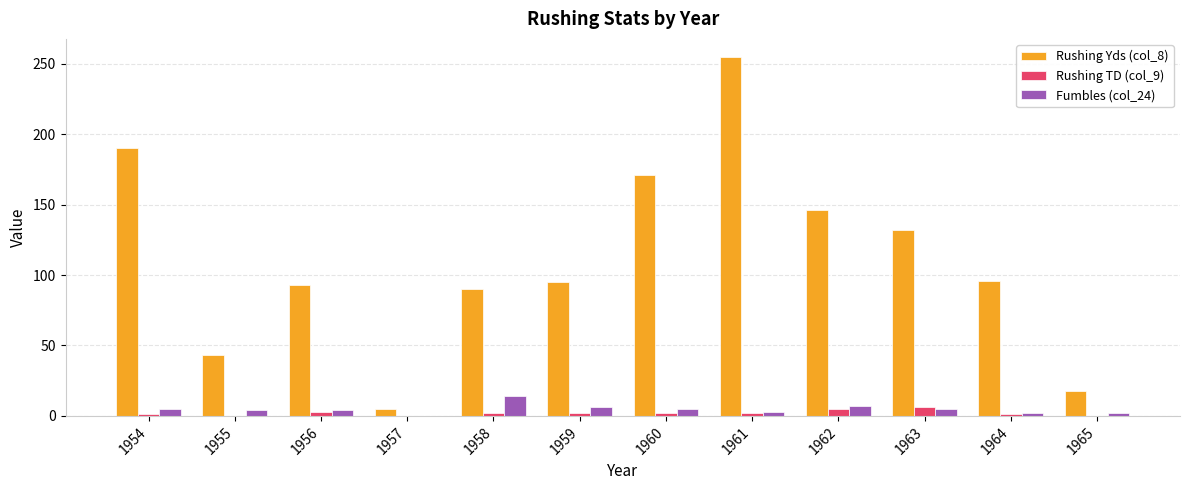

What are all the series names shown in the legend?

Rushing Yds (col_8), Rushing TD (col_9), Fumbles (col_24)